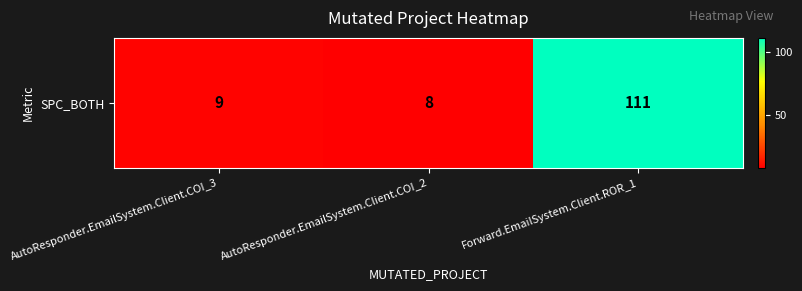

Where does the data first go above 9?

Forward.EmailSystem.Client.ROR_1